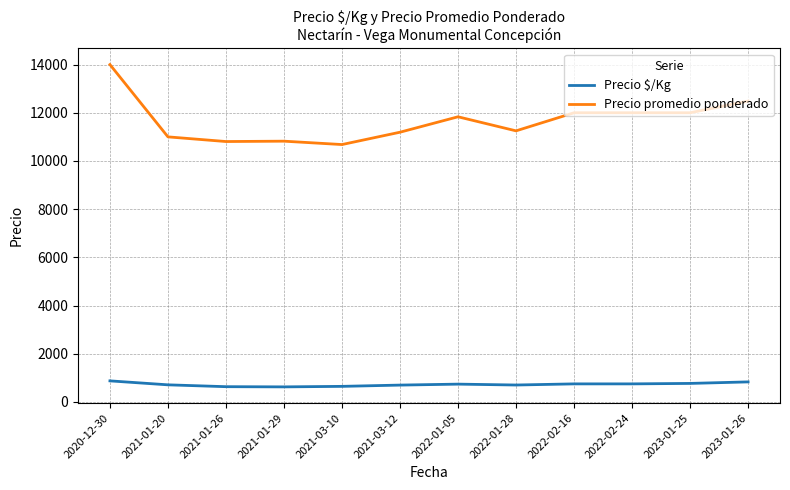

True or false: Precio promedio ponderado and Precio $/Kg intersect in this chart.

False